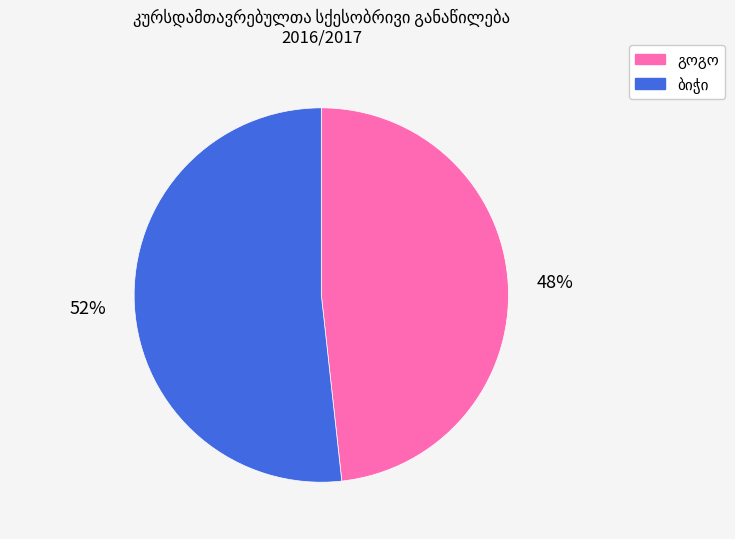

To the nearest percent, what is the average slice percentage?

50%